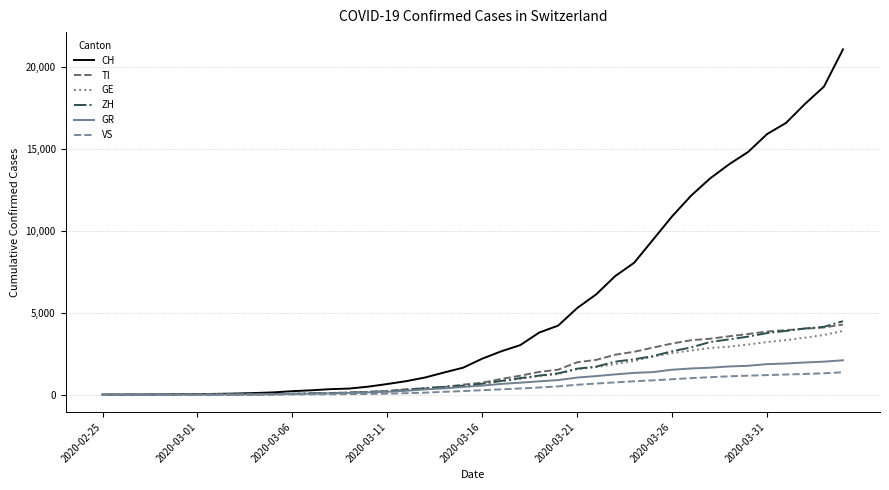

Which series has the largest total across all categories?

CH